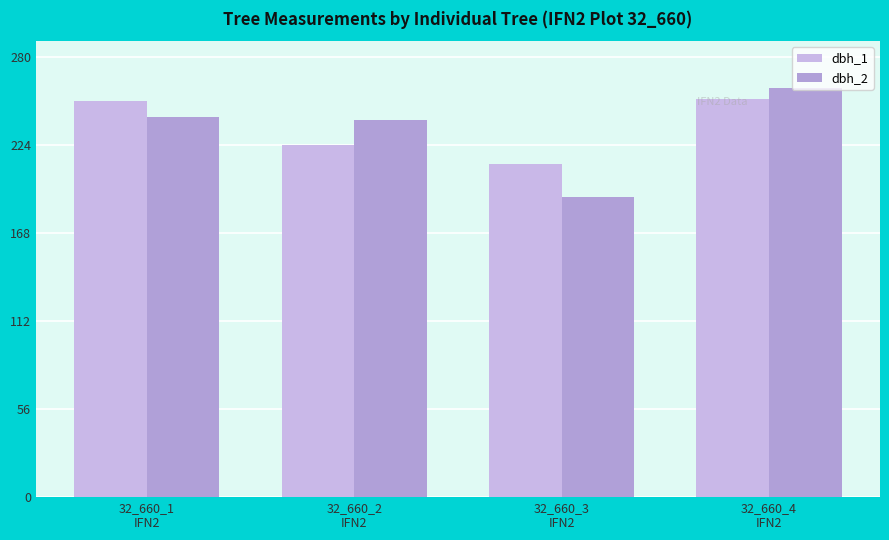

Is it true that dbh_1 equals 58 at 32_660_2
IFN2?

False